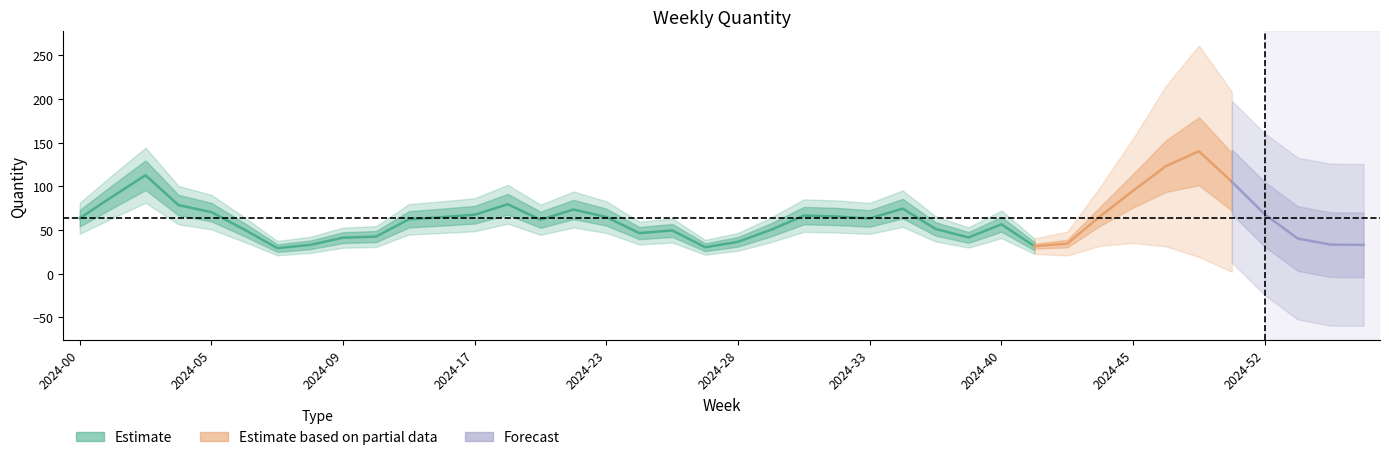

The value at 2024-49 is 119. True or false?

False